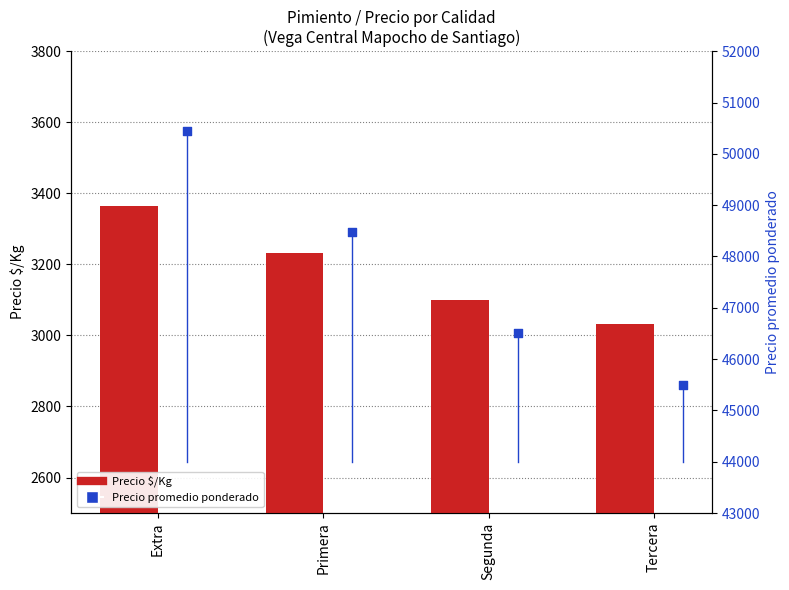

Which series reaches the maximum Y coordinate?

Precio promedio ponderado